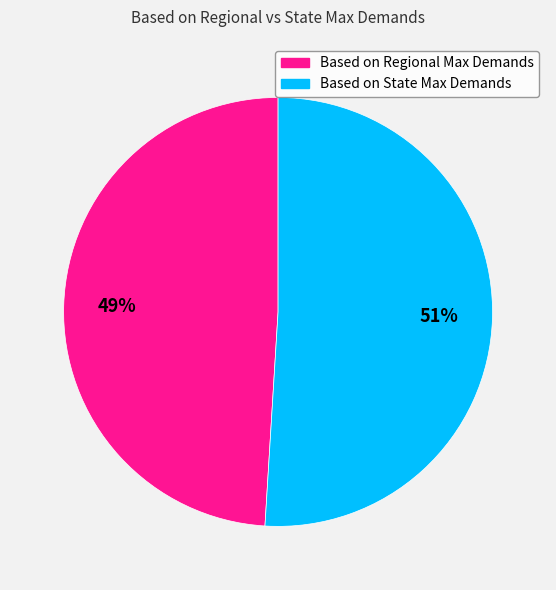

Do Based on State Max Demands and Based on Regional Max Demands together represent more than half of the pie?

Yes